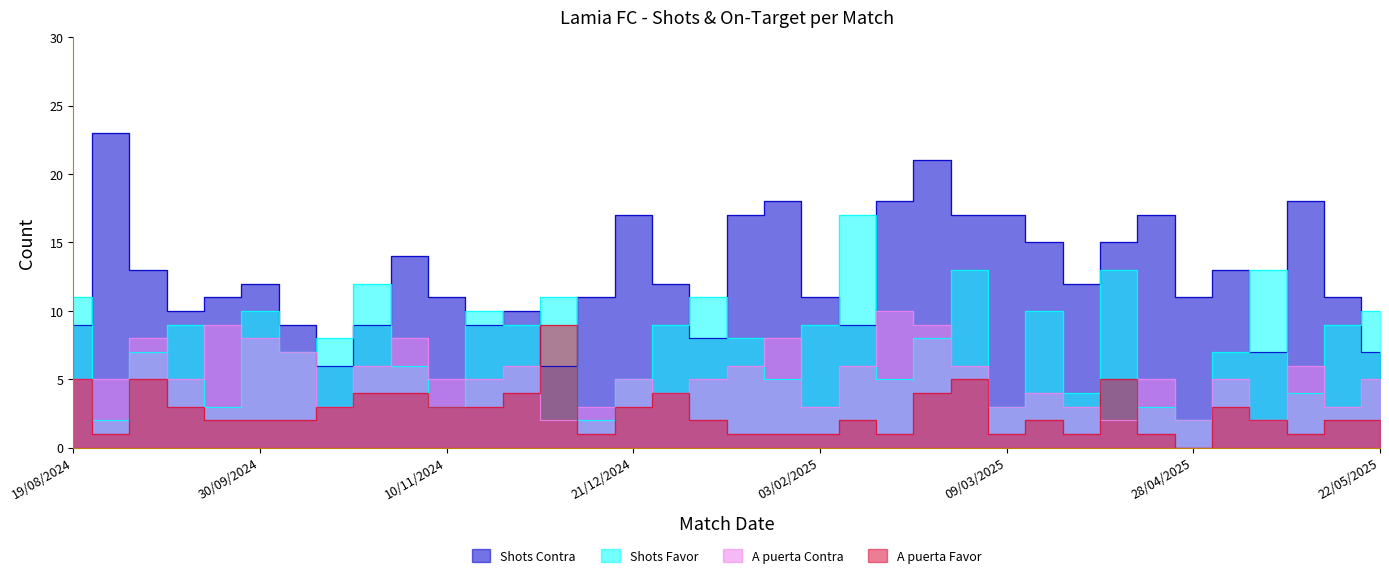

Reading left to right, what are all the values shown in this chart?

Shots Favor: 11	2	7	9	3	10	7	8	12	6	3	10	9	11	2	5	9	11	8	5	9	17	5	8	13	3	10	4	13	3	2	7	13	4	9	10
Shots Contra: 9	23	13	10	11	12	9	6	9	14	11	9	10	6	11	17	12	8	17	18	11	9	18	21	17	17	15	12	15	17	11	13	7	18	11	7
A puerta Favor: 5	1	5	3	2	2	2	3	4	4	3	3	4	9	1	3	4	2	1	1	1	2	1	4	5	1	2	1	5	1	0	3	2	1	2	2
A puerta Contra: 5	5	8	5	9	8	7	3	6	8	5	5	6	2	3	5	4	5	6	8	3	6	10	9	6	3	4	3	2	5	2	5	2	6	3	5